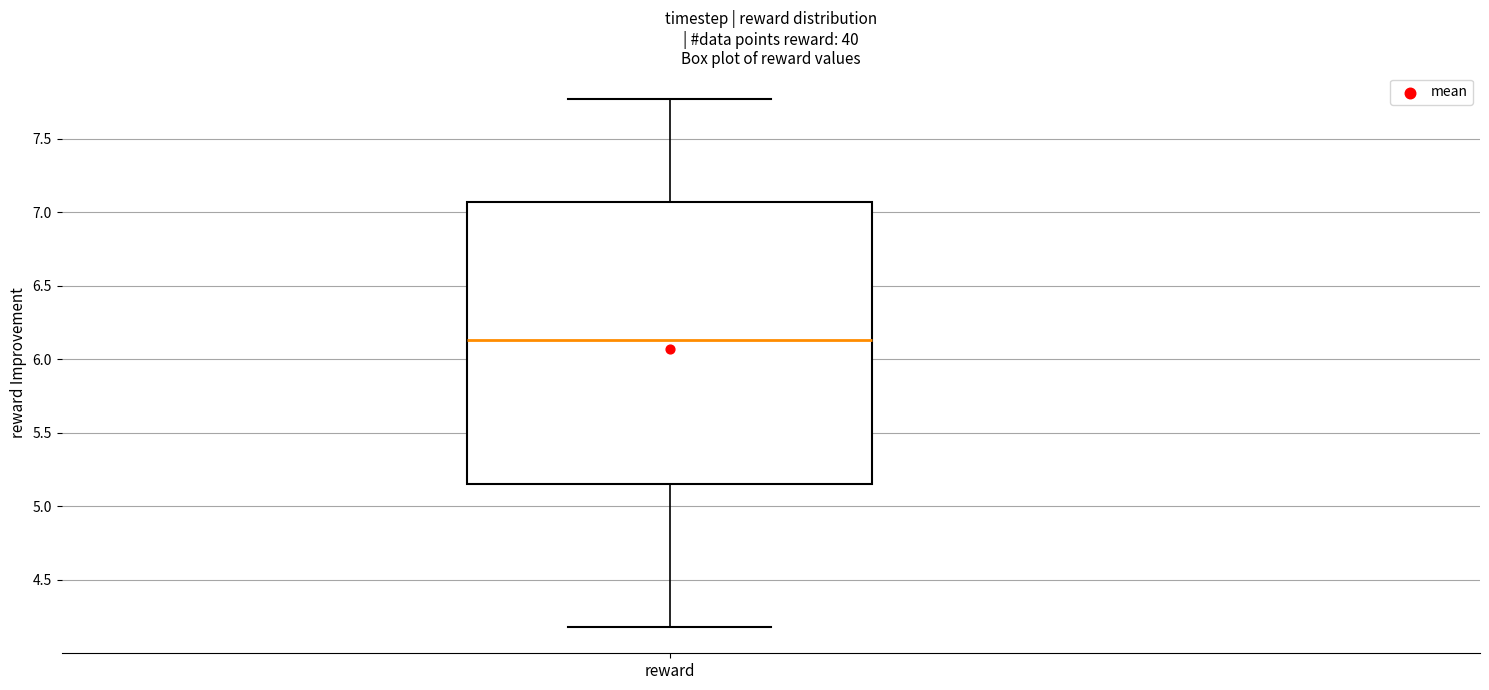

Read this box plot against the y-axis: the position of the median line, the range covered by the box, and the ends of both whiskers. The values are not printed on the chart, so give them approximately, as read against the axis.

median 6.15, box 5.15 to 7.05, whiskers 4.20 to 7.75